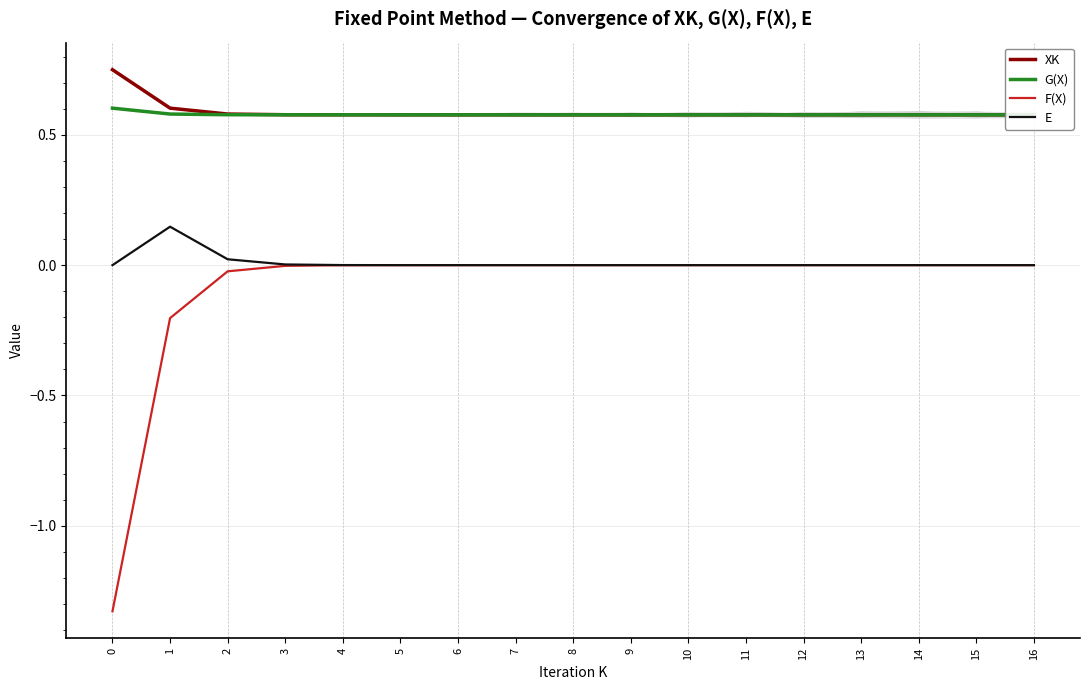

How many data points in F(X) are less than 0?

16